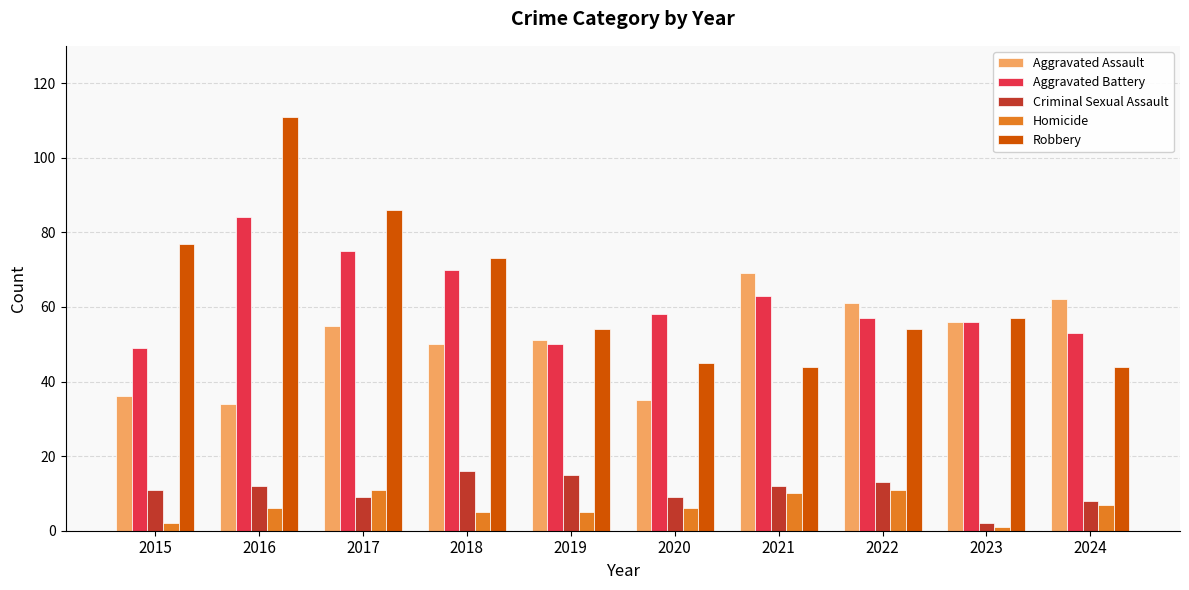

Rank the series at 2017 from highest to lowest value.

Robbery, Aggravated Battery, Aggravated Assault, Homicide, Criminal Sexual Assault